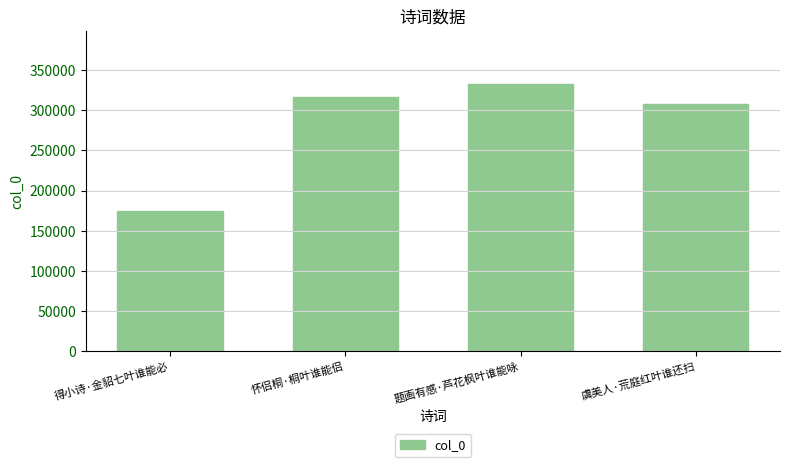

What is the value of the 1st bar from the left?

174992